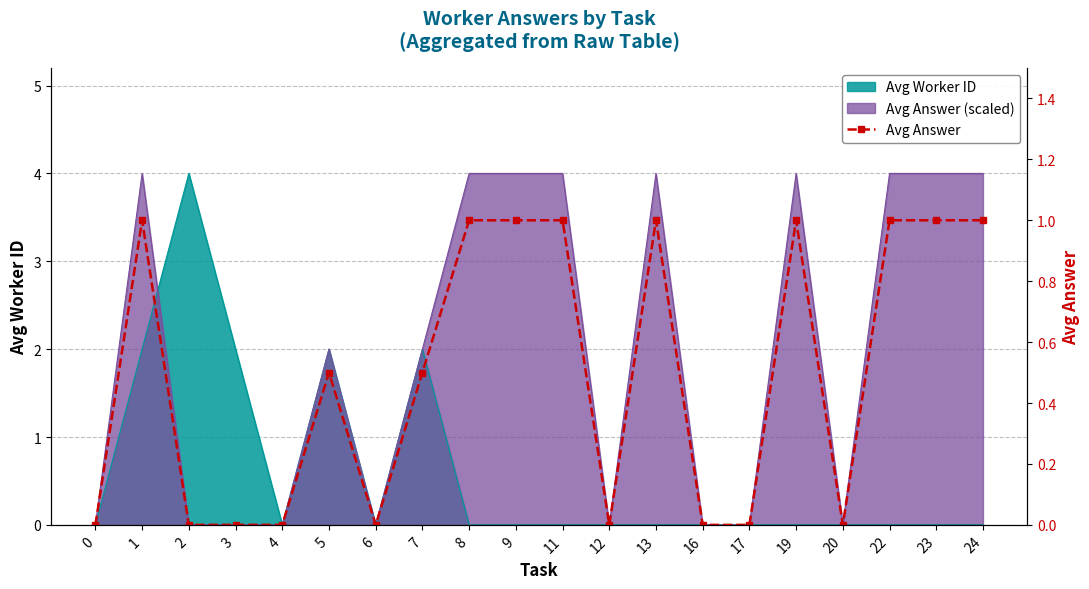

What is the sum of all values?

10.0